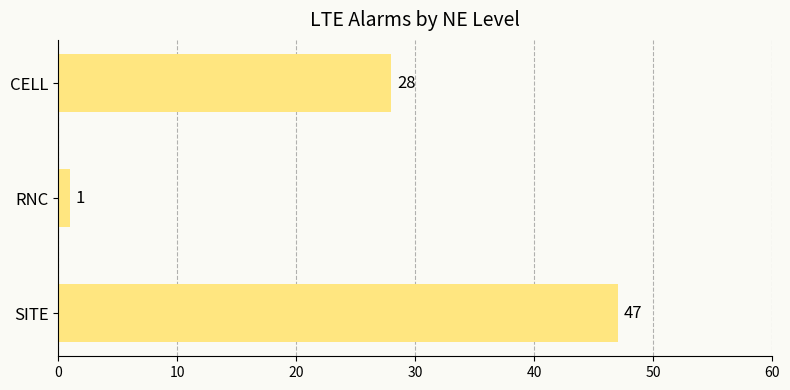

What is the maximum value shown in the chart?

47